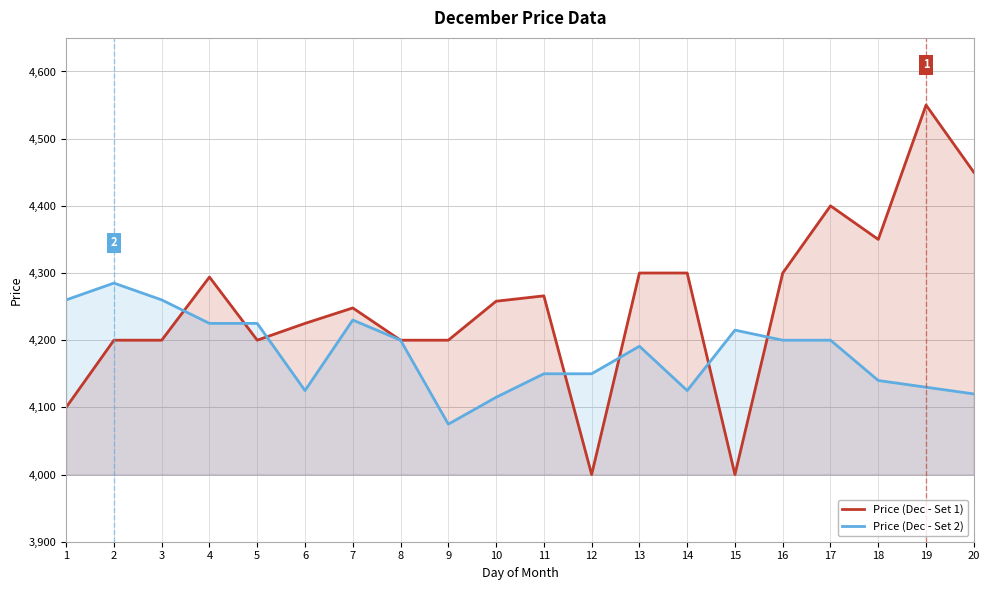

What is the difference between the maximum and minimum values in the Price (Dec - Set 2) series?

210